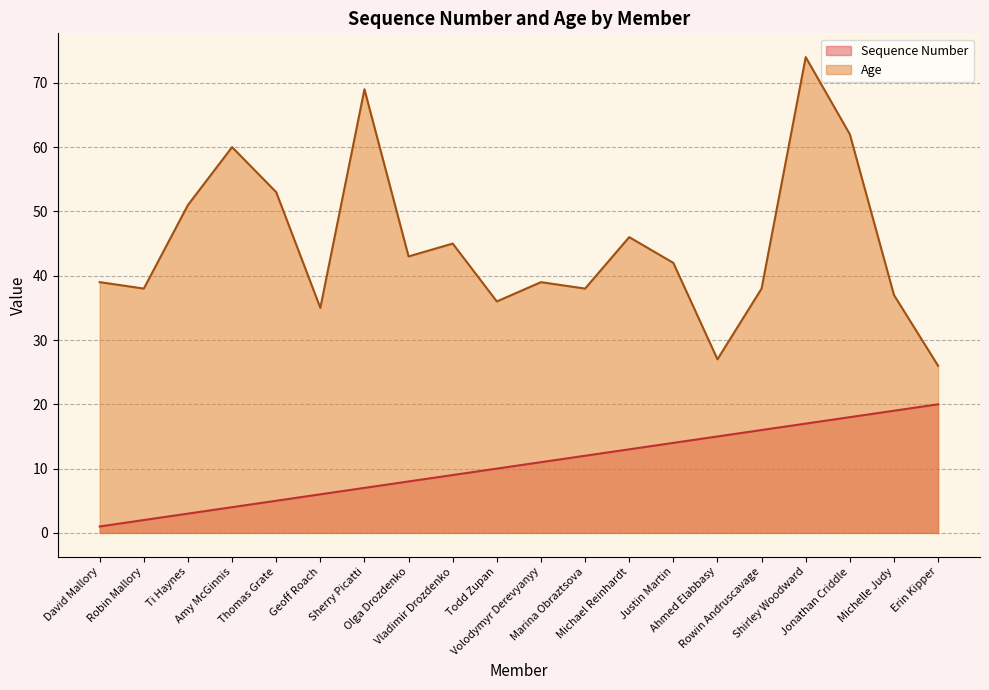

What is the sum of the Sequence Number values at Rowin Andruscavage and Olga Drozdenko?

24